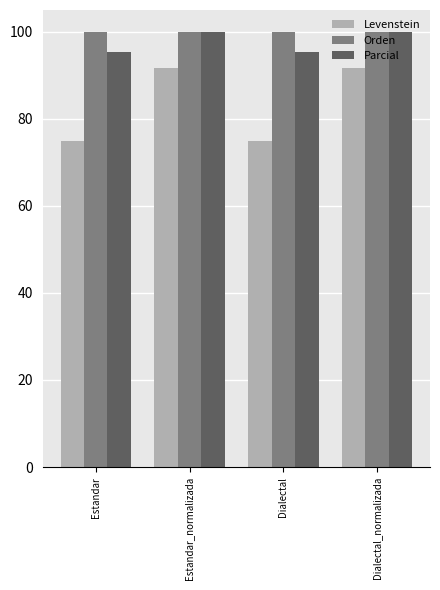

How many bars are there in total?

12